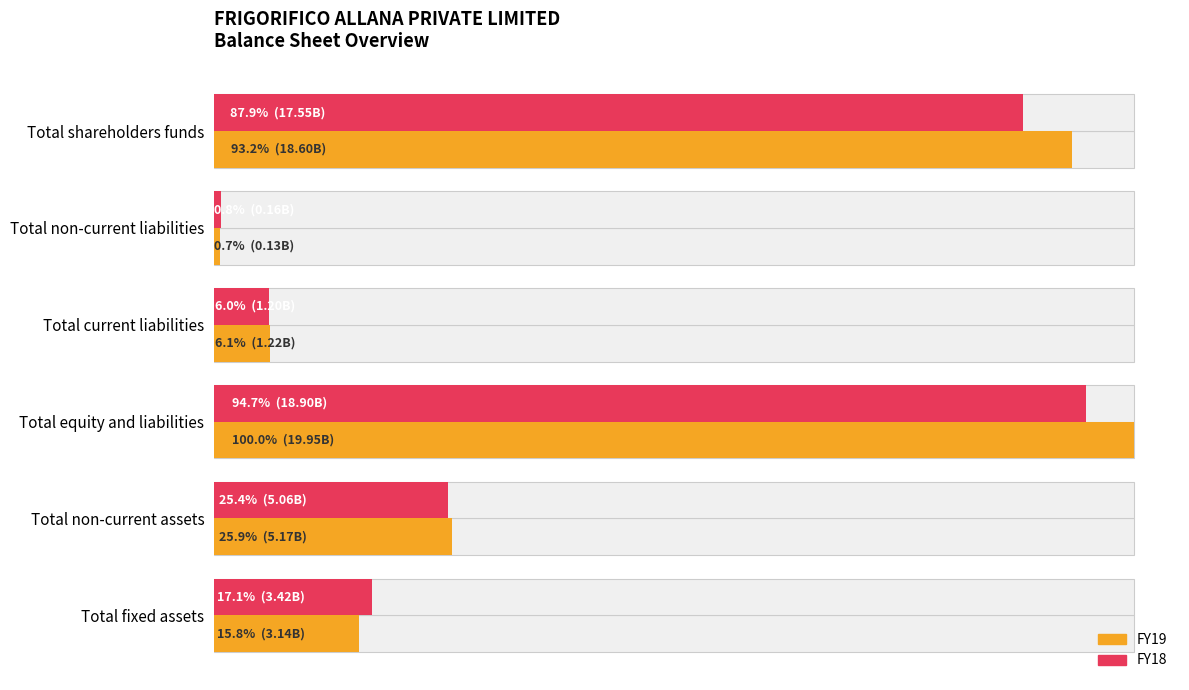

How many values in the FY19 series exceed 5166443000?

2